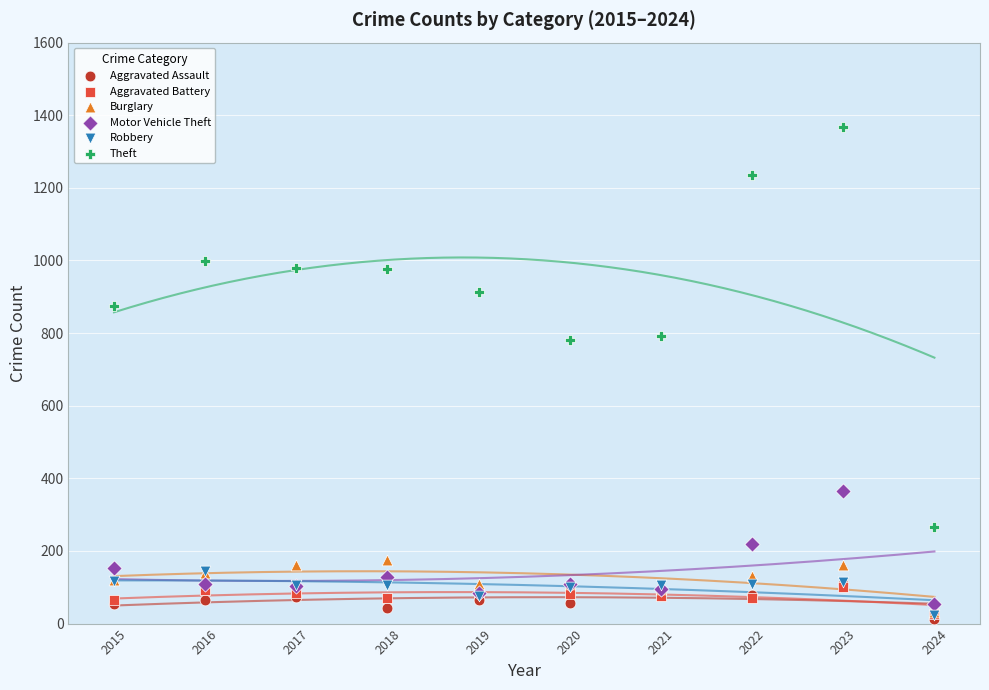

What are all the series names shown in the legend?

Aggravated Assault, Aggravated Battery, Burglary, Motor Vehicle Theft, Robbery, Theft